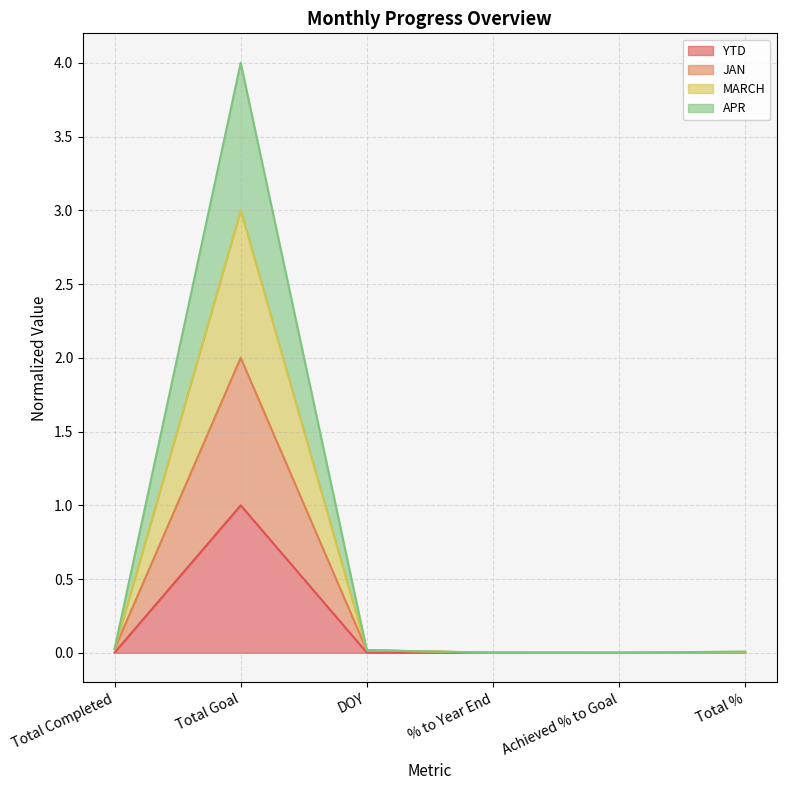

At Total %, list the series in order from largest to smallest.

MARCH, APR, JAN, YTD